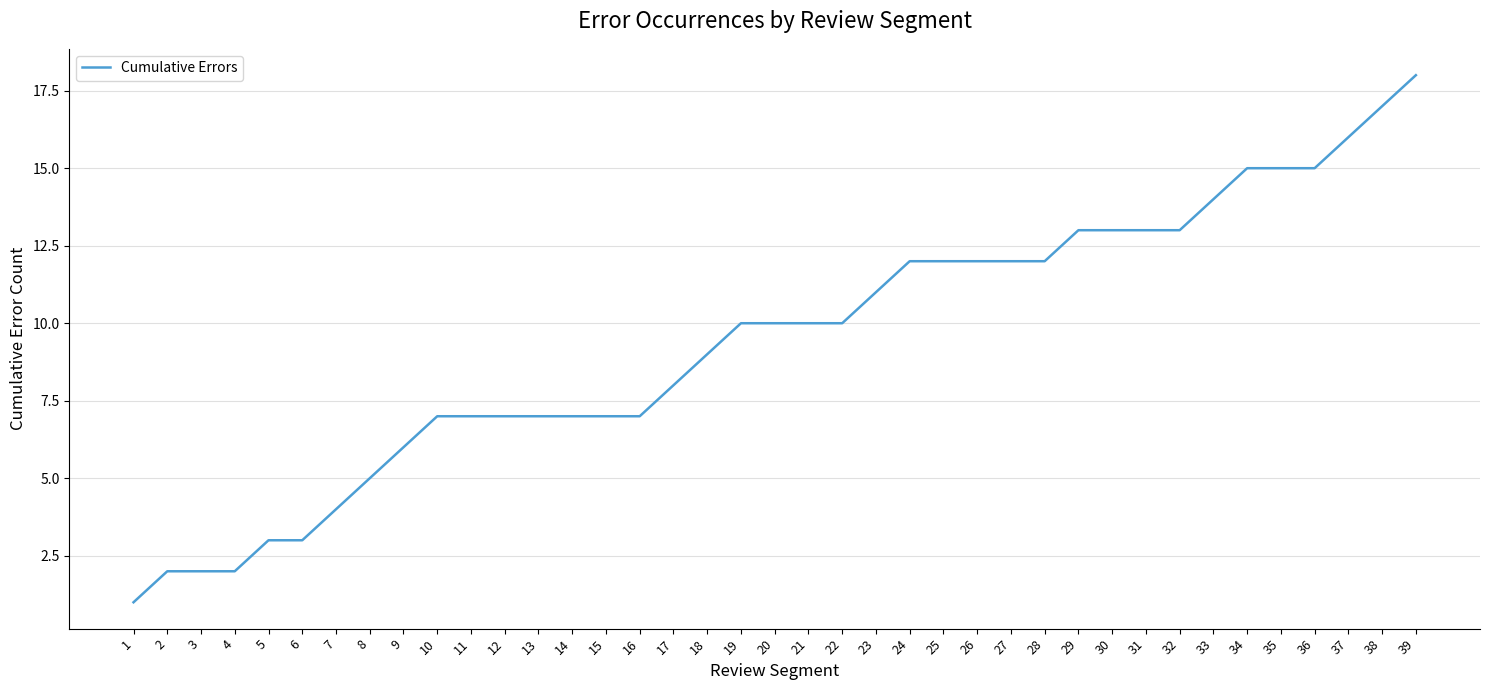

Which has a higher value, 22 or 27?

27